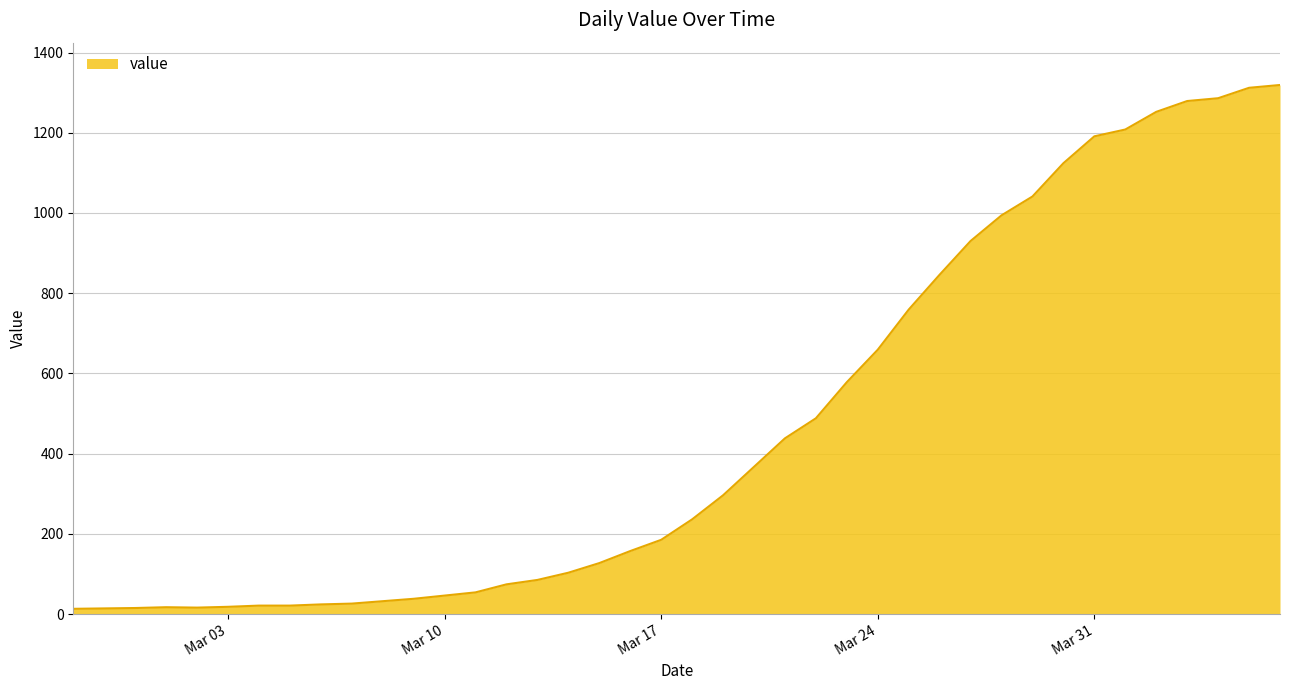

What is the greatest value displayed?

1319